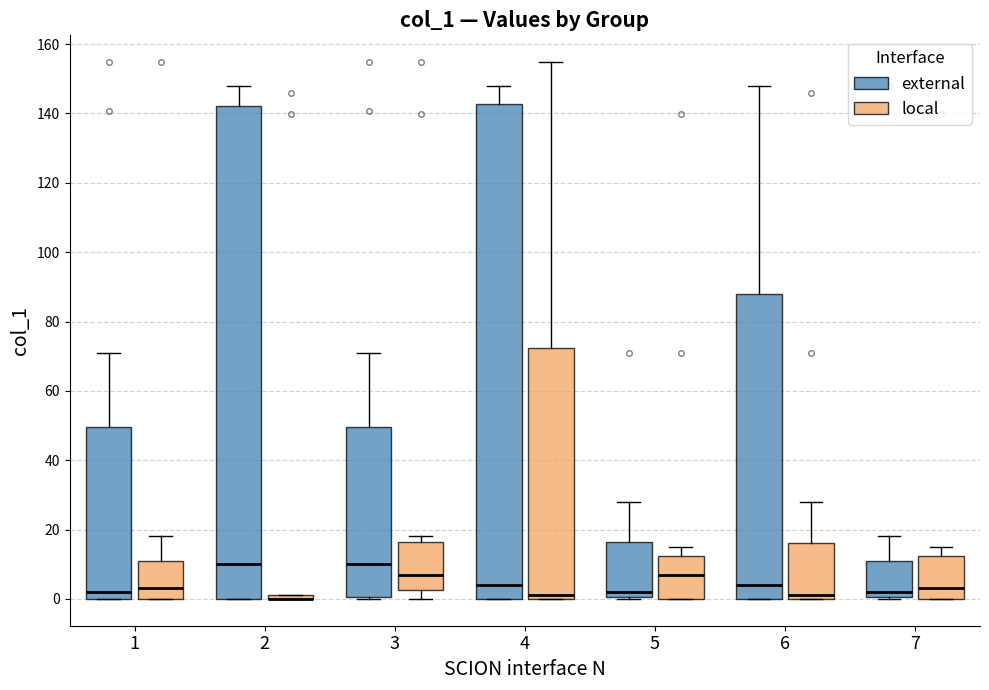

Where does the median line of the box for 2 (external) sit on the y-axis? The values are not printed on the chart, so give them approximately, as read against the axis.

10